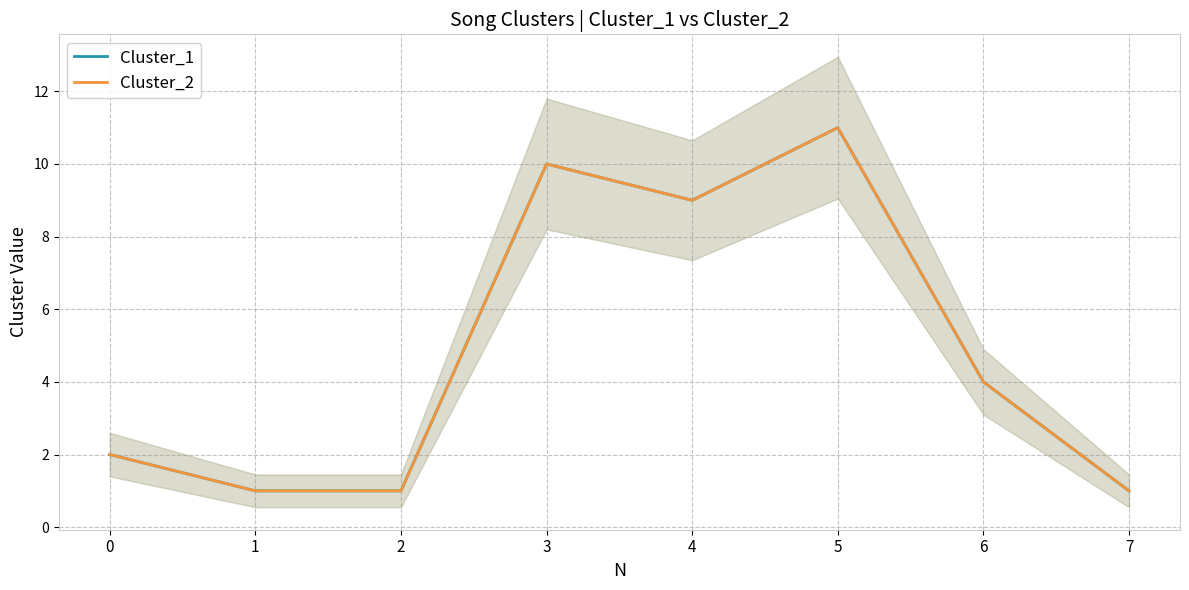

How many lines are shown in the chart?

2